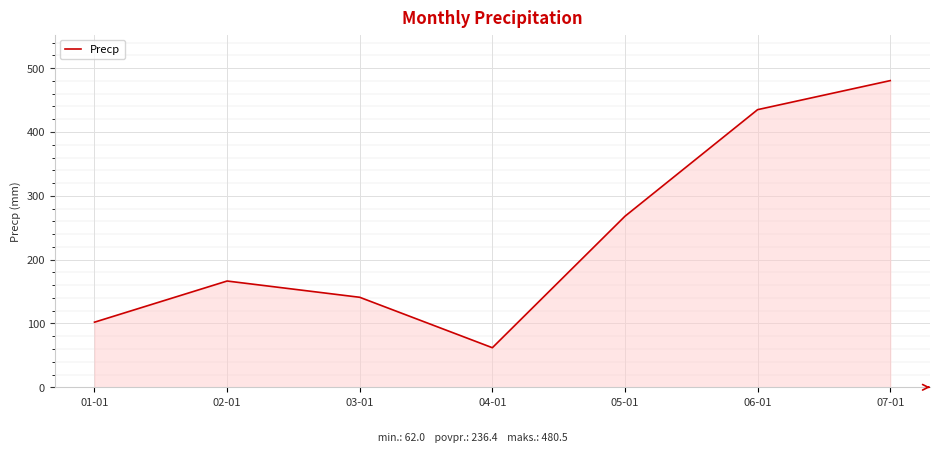

Does the chart display data point markers on the line(s)?

No